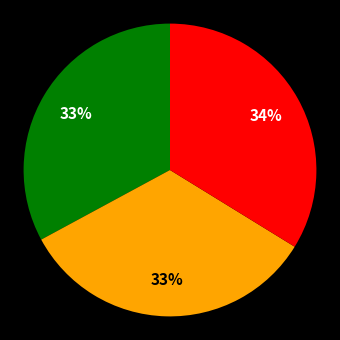

Count the number of slices in the pie.

3